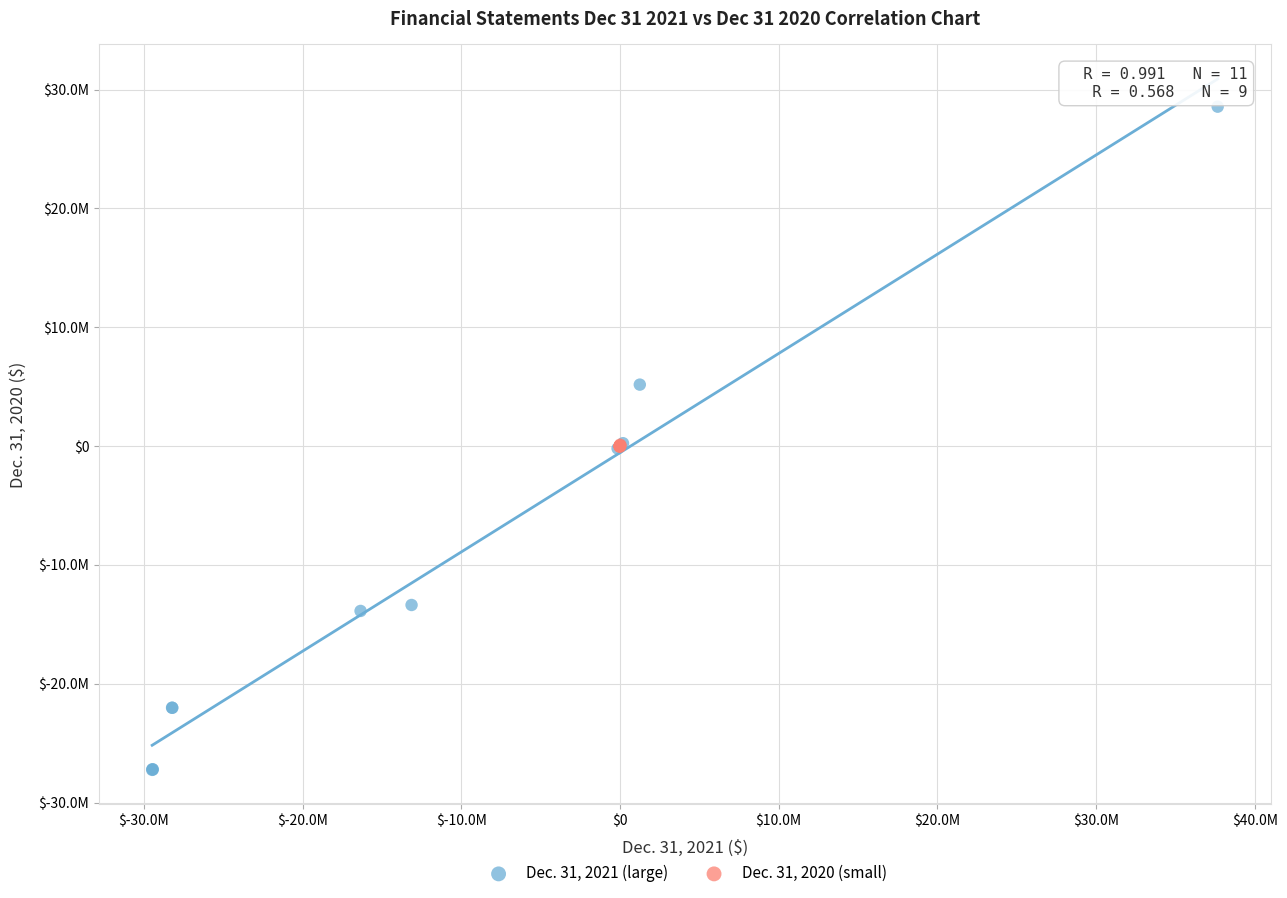

Which series has the widest spread of Y values?

Dec. 31, 2021 (large)